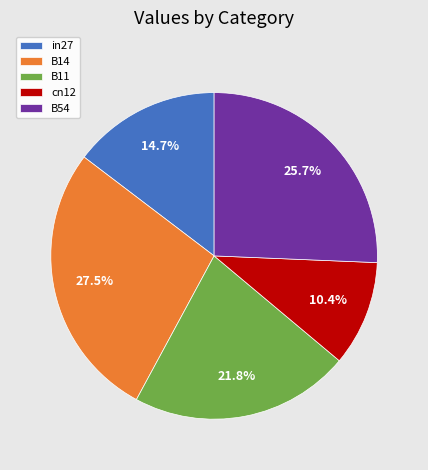

Does any single category account for the majority?

No